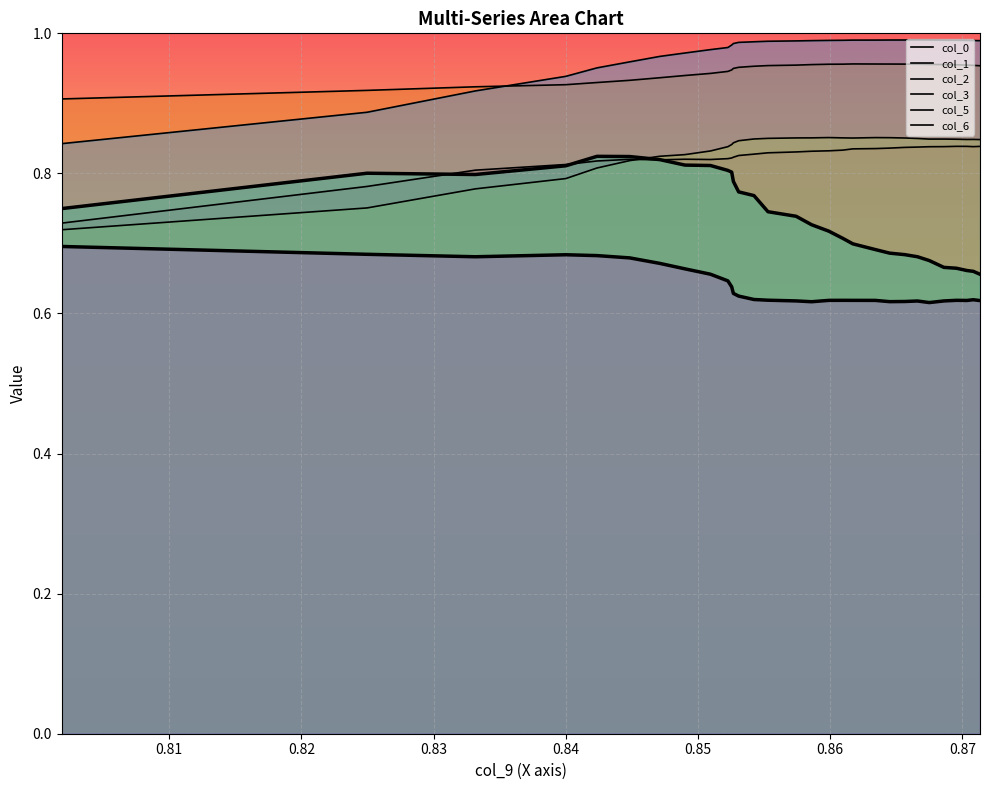

Which series has the largest total across all categories?

col_5